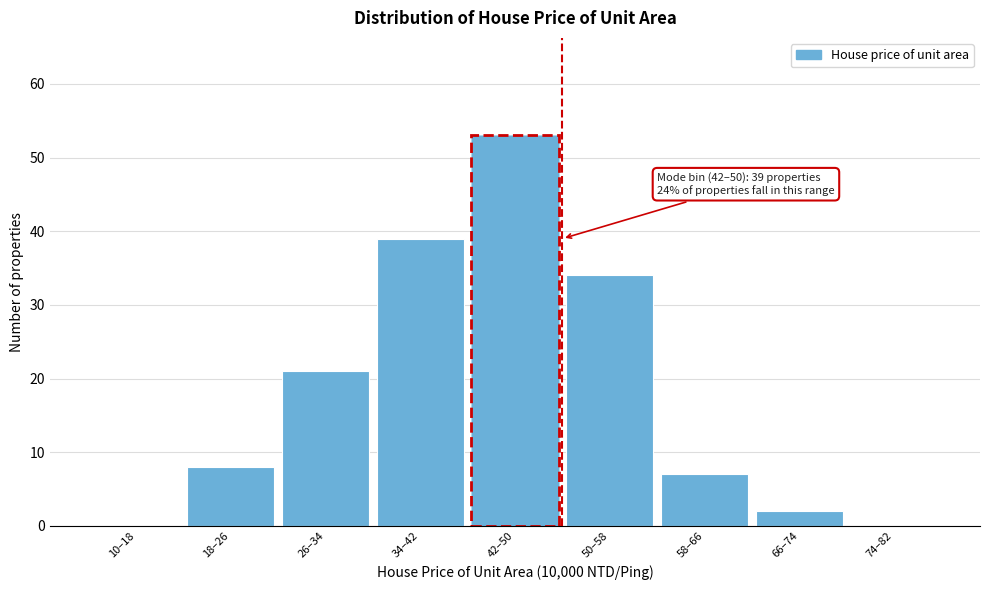

Reading left to right, transcribe all the data shown in this chart.

10–18=0	18–26=8	26–34=21	34–42=39	42–50=53	50–58=34	58–66=7	66–74=2	74–82=0